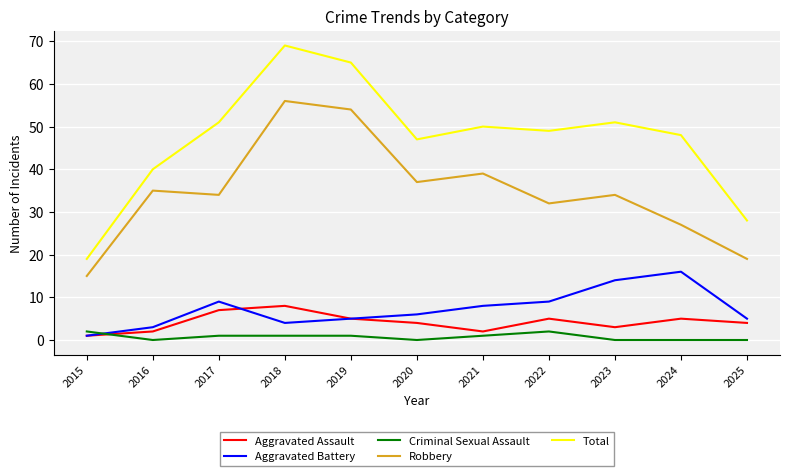

What is the difference between the highest and lowest values at 2016?

40